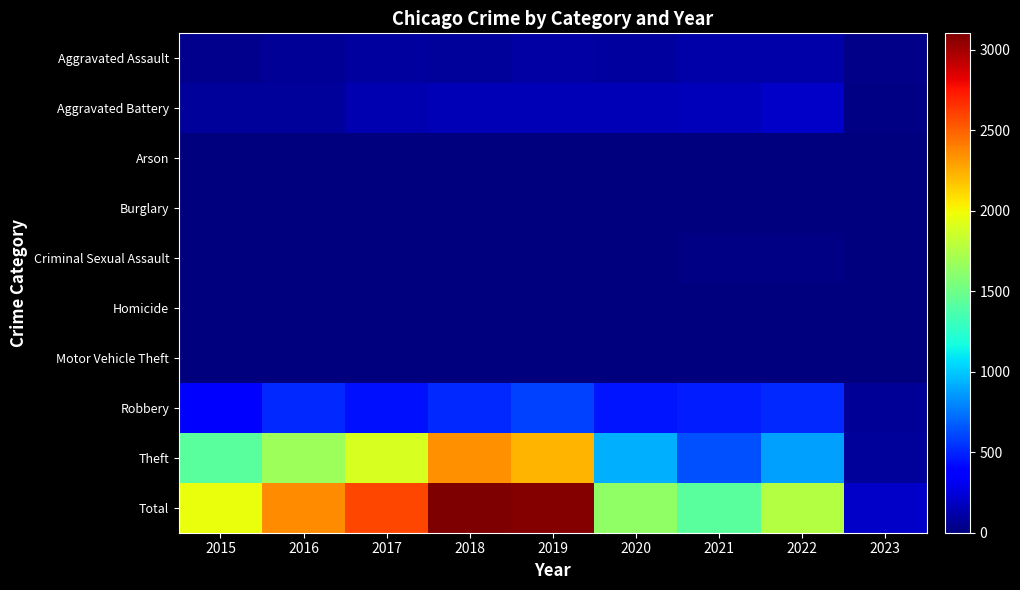

What is the difference between the highest and lowest values at 2017?

2592